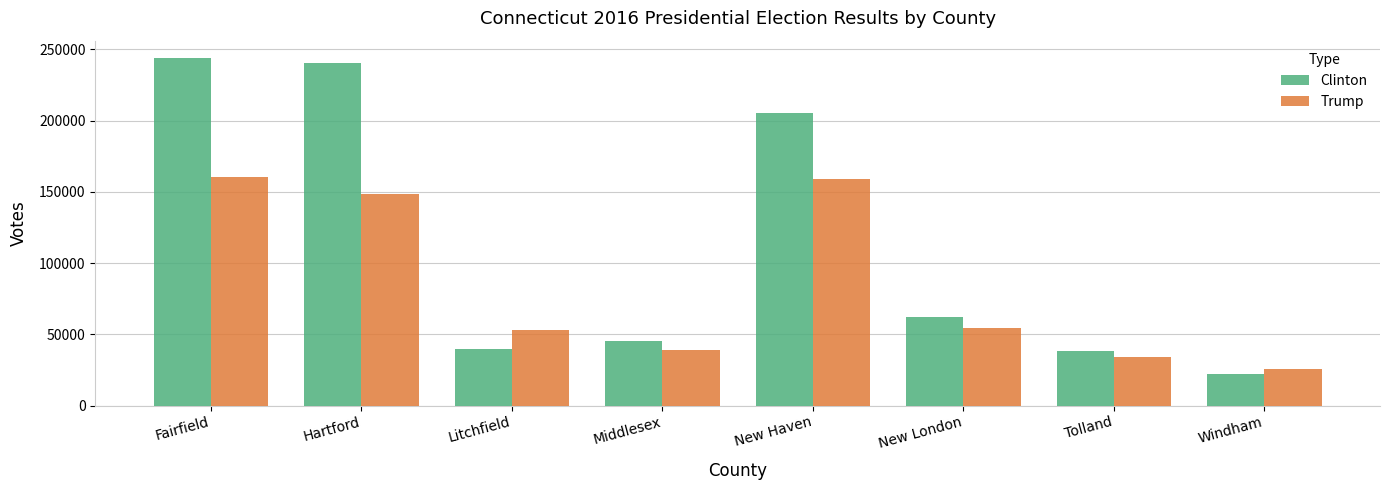

How many data points in Trump are less than 54058?

4